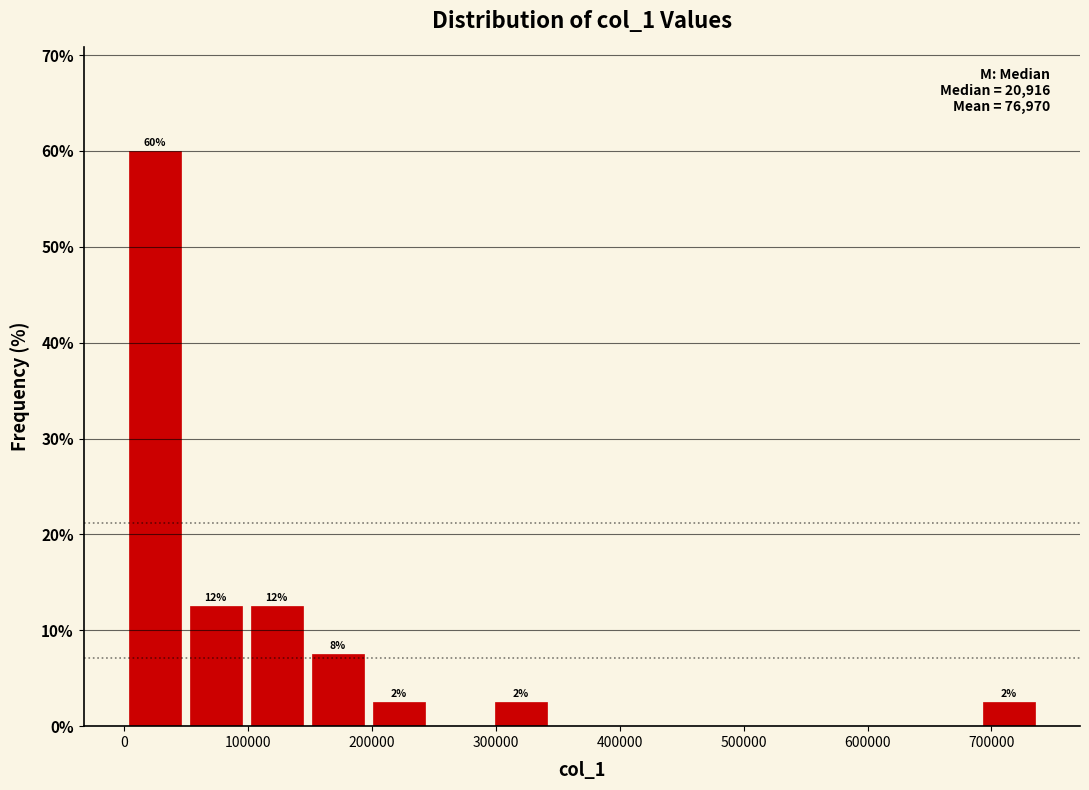

Over which range of the x-axis is the bar tallest?

0 to 50000